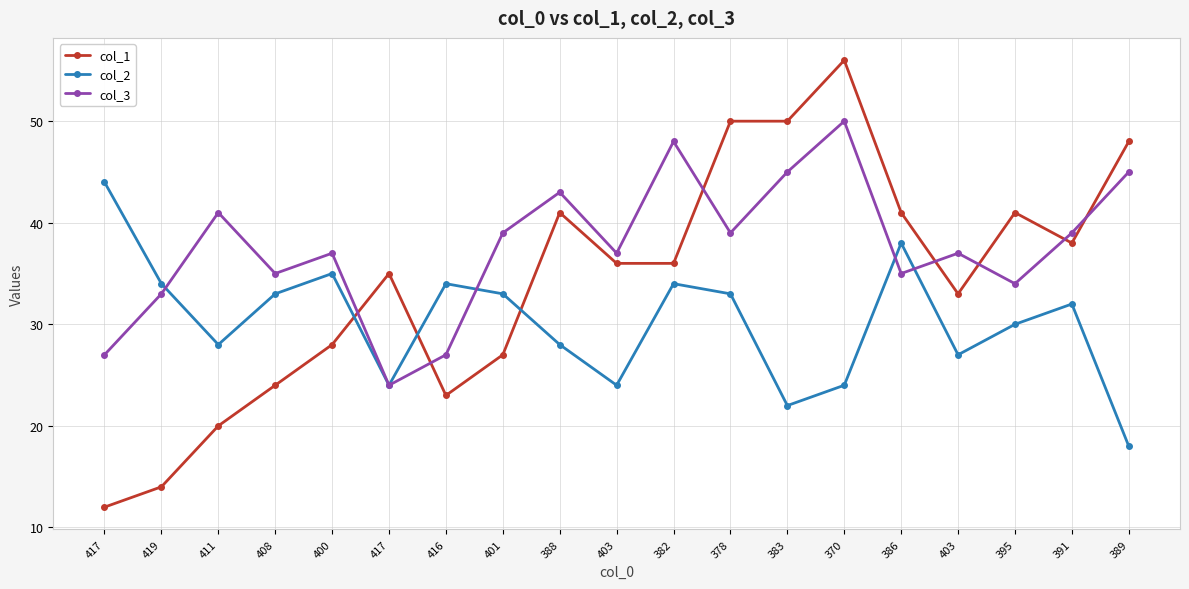

What is the total value across all series at 403?

97